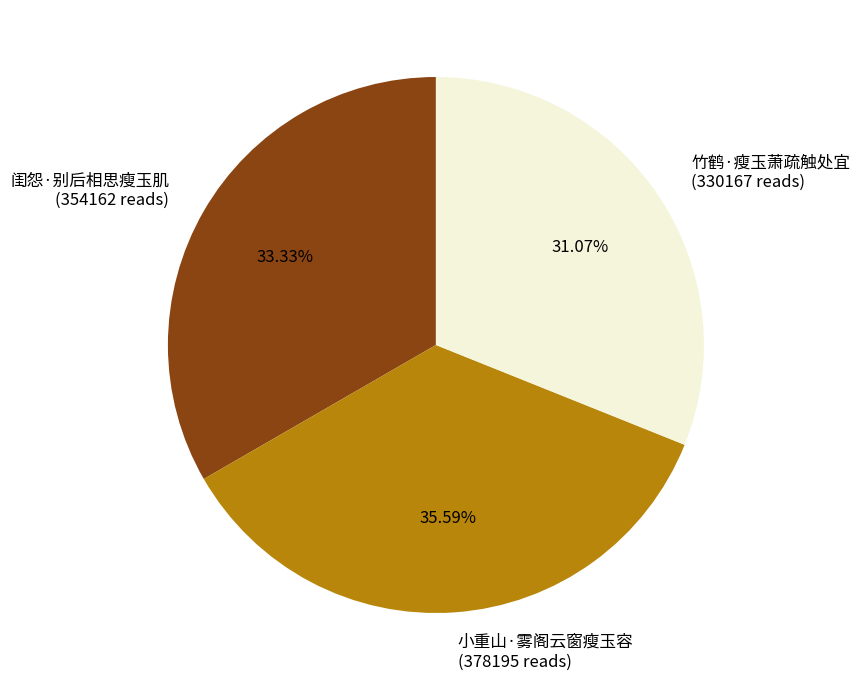

To the nearest percent, what is the difference between the largest and smallest slice percentages?

5%